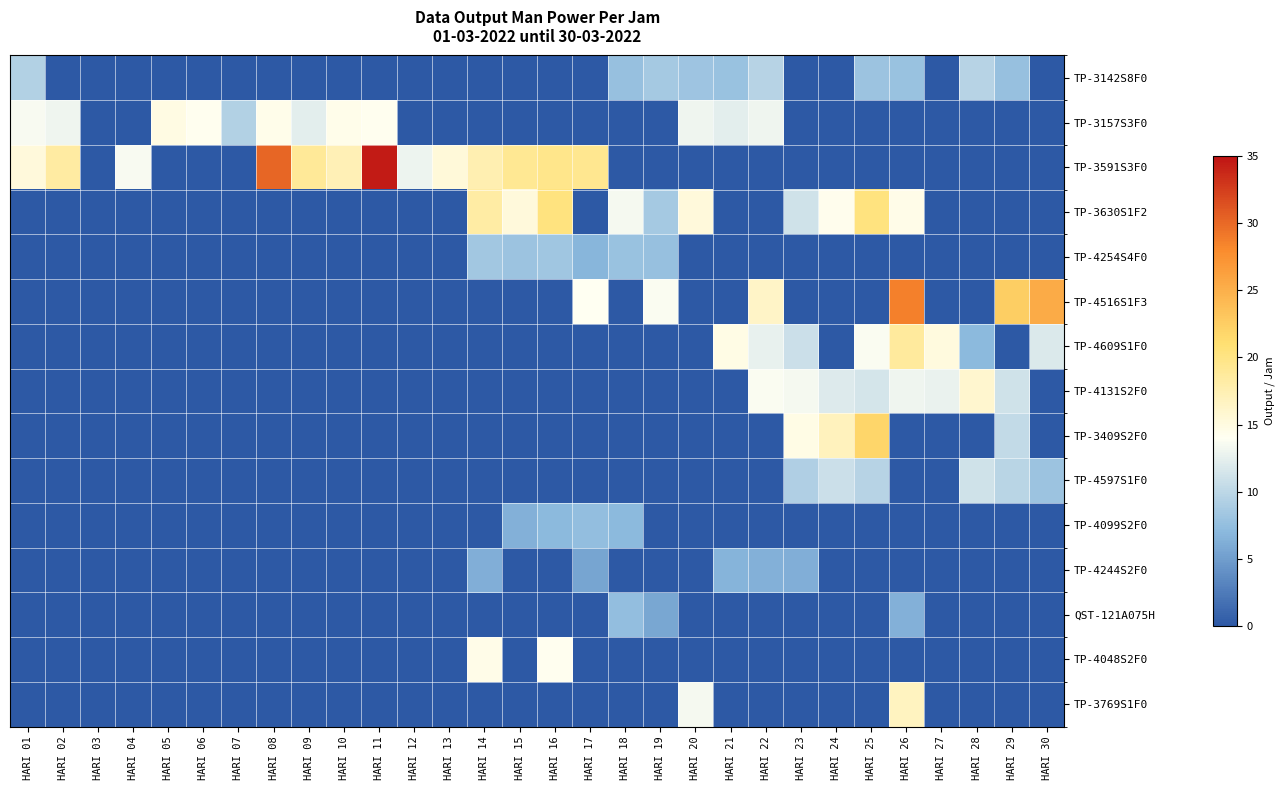

Which has a higher value, HARI 18 or HARI 24?

HARI 18